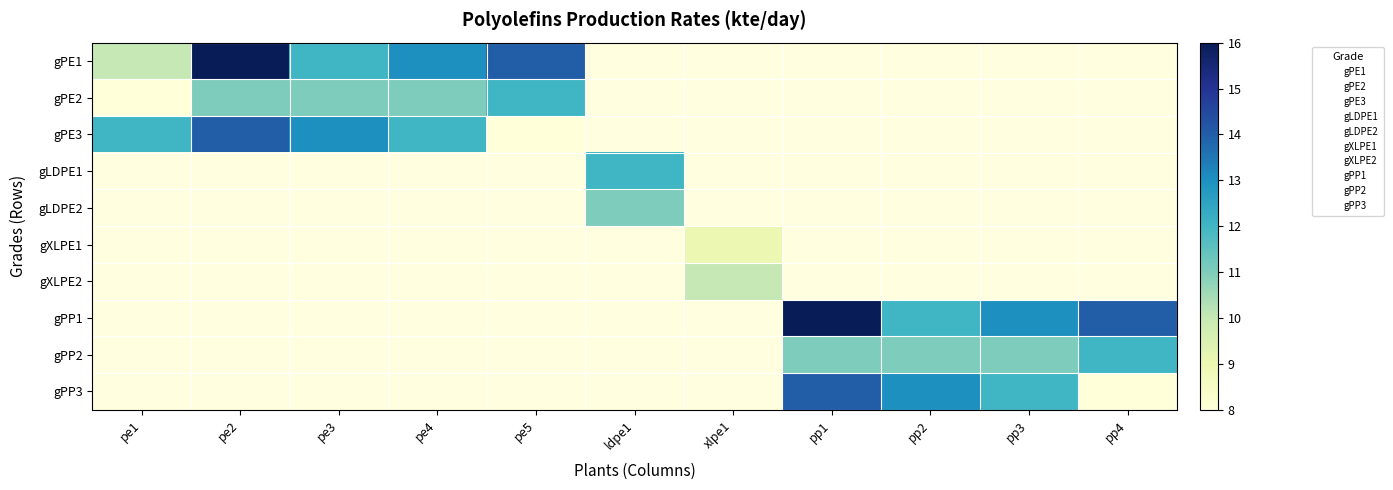

What is the difference between the gPP2 values at pe2 and pp2?

11